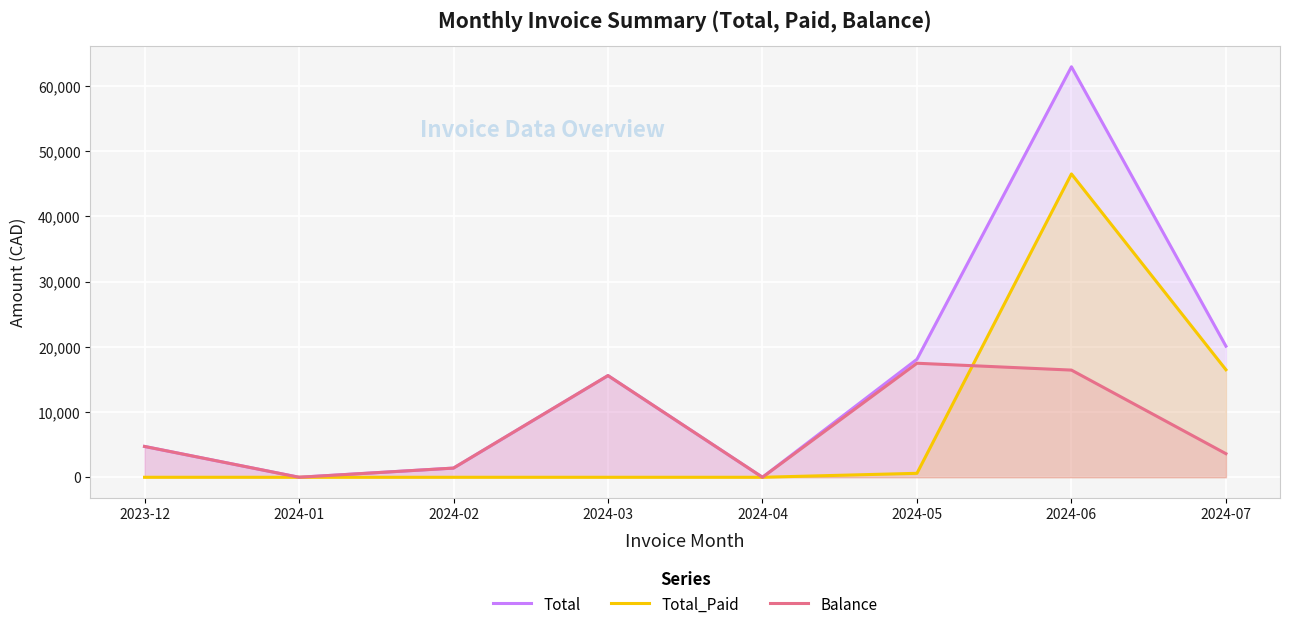

True or false: Balance and Total intersect in this chart.

False